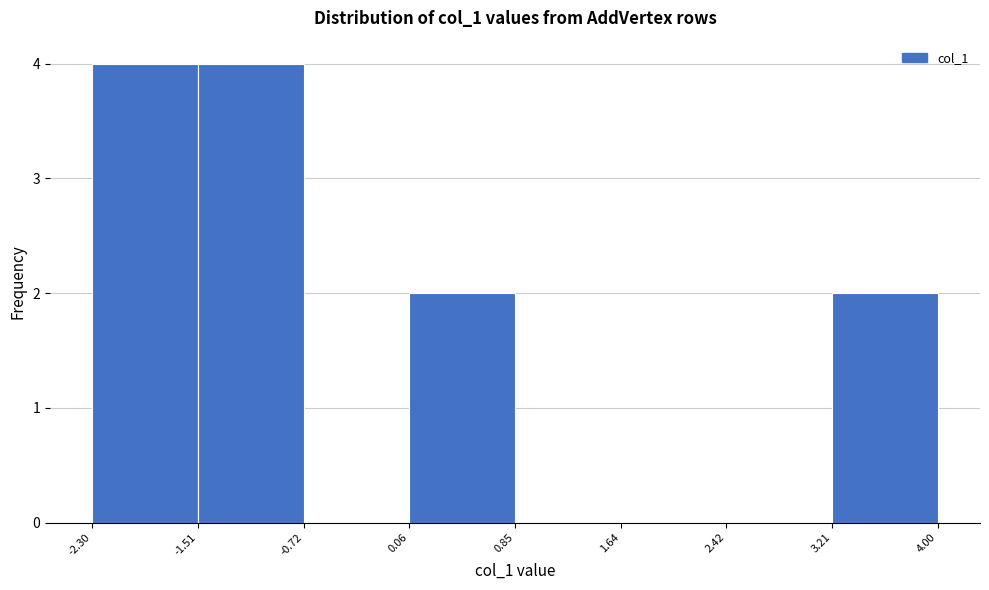

Reading left to right, list every bar in this chart as the range it spans on the x-axis followed by its height. The values are not printed on the chart, so give them approximately, as read against the axis.

-2.30 to -1.51: 4
-1.51 to -0.72: 4
-0.72 to 0.06: 0
0.06 to 0.85: 2
0.85 to 1.64: 0
1.64 to 2.42: 0
2.42 to 3.21: 0
3.21 to 4.00: 2